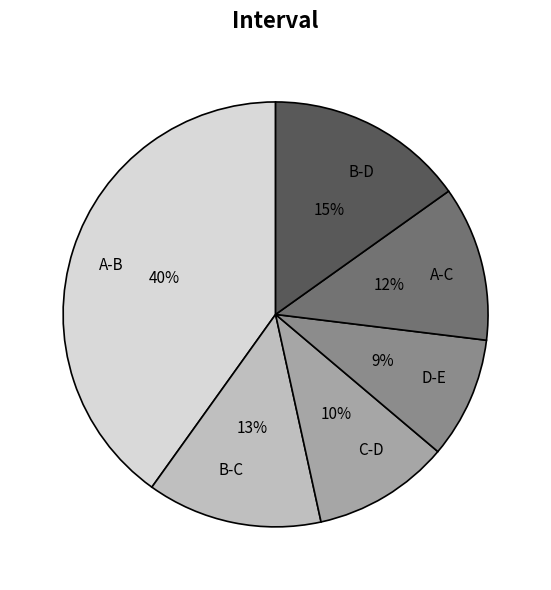

Does A-C represent more than half of the total?

No